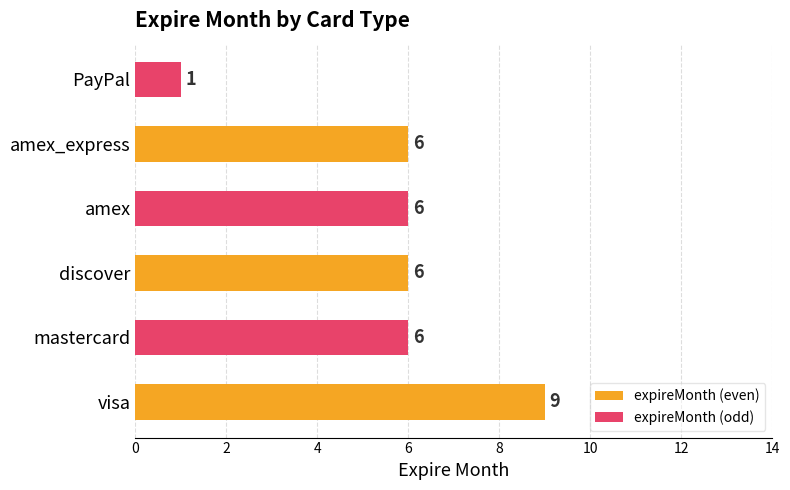

What are all the series names shown in the legend?

expireMonth (even), expireMonth (odd)